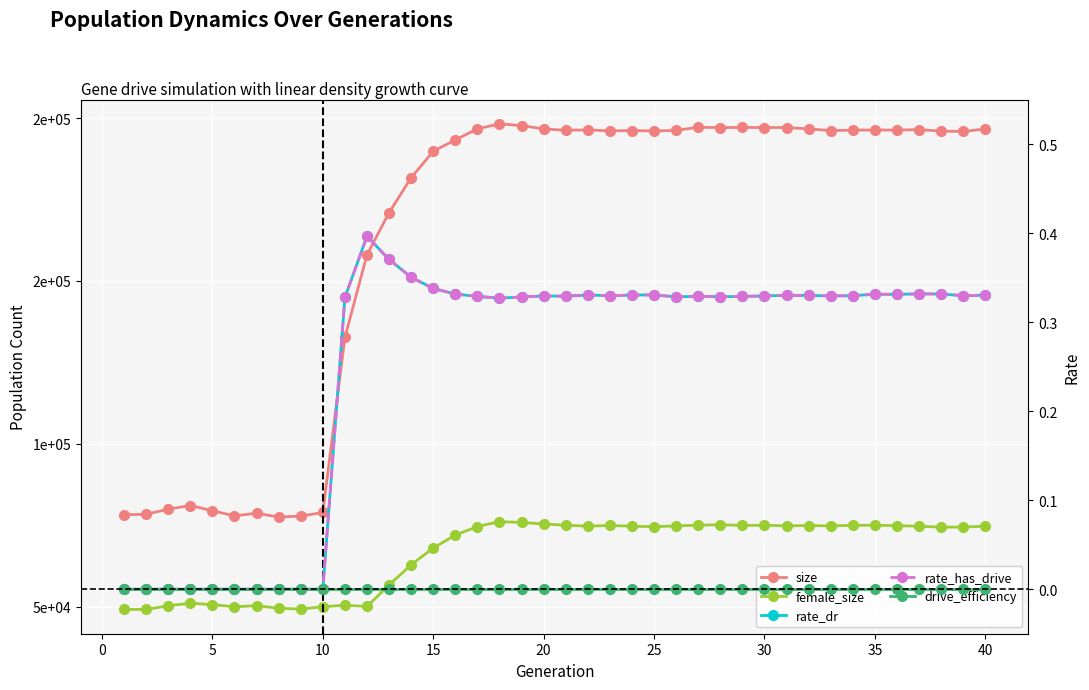

The drive_efficiency series shows 0.0 at 25. True or false?

True